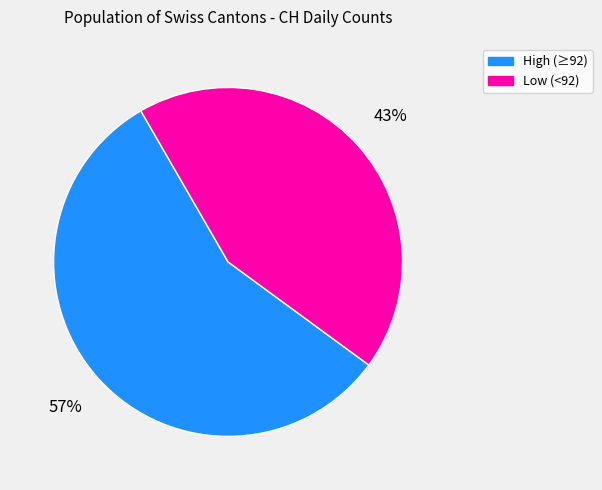

The Low (<92) slice represents 58% of the pie. True or false?

False